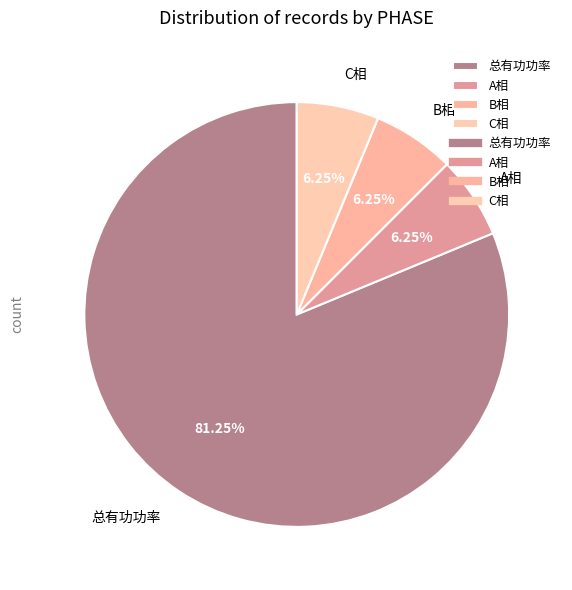

To the nearest percent, what portion does 总有功功率 represent?

81%